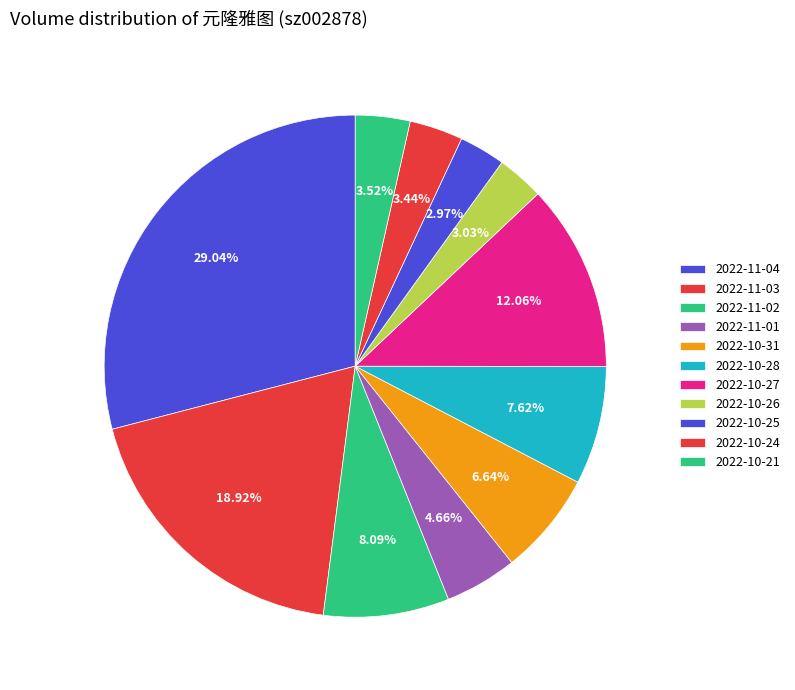

Which category has the smallest portion of the pie?

2022-10-25